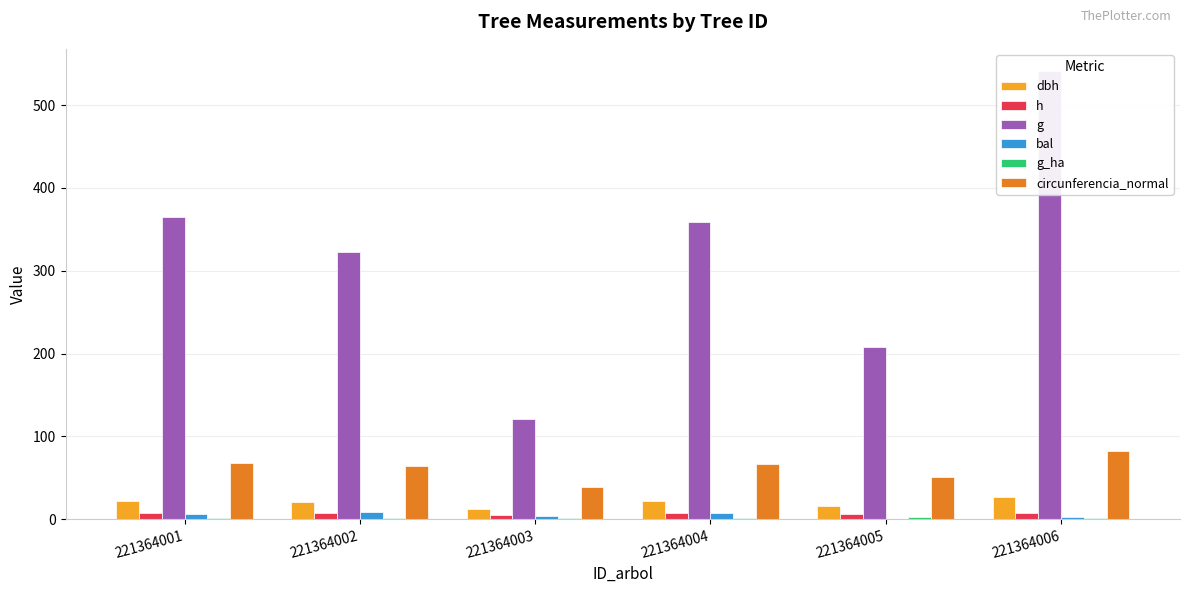

Which series has the widest spread of values?

g